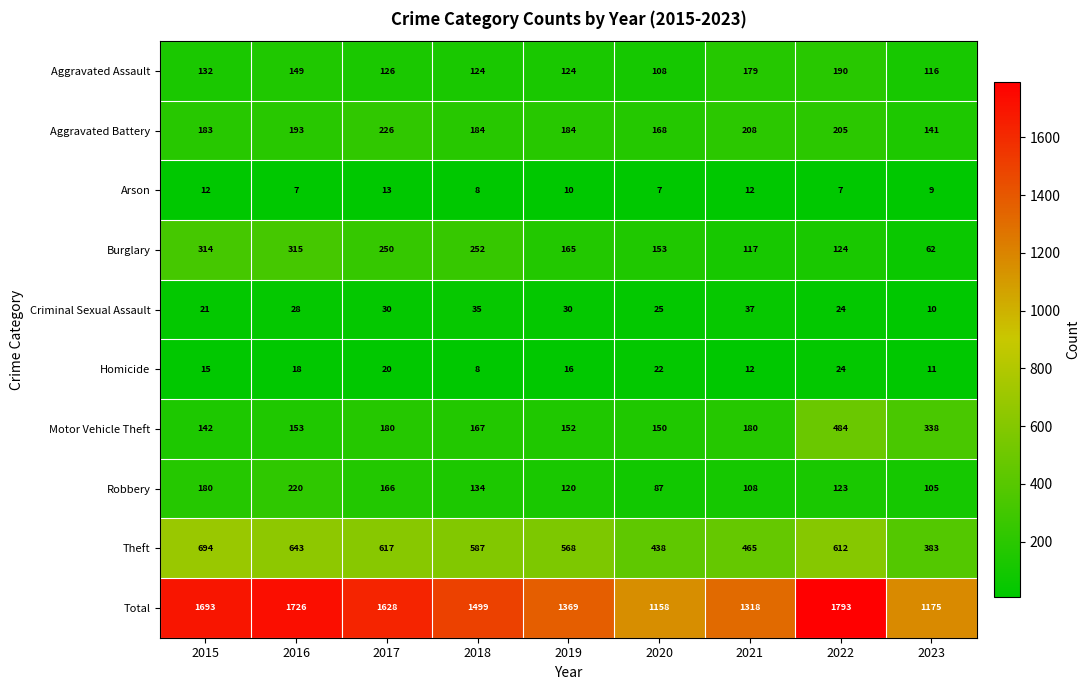

How many values in the Arson series are below 9?

4